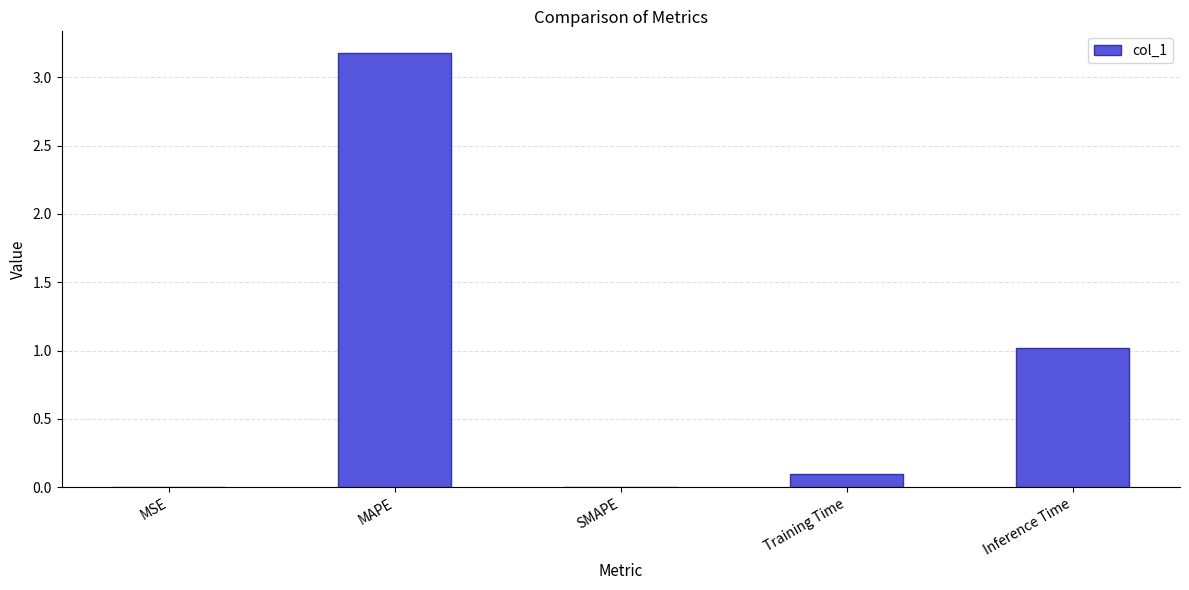

Which category has the highest value across all series?

MAPE